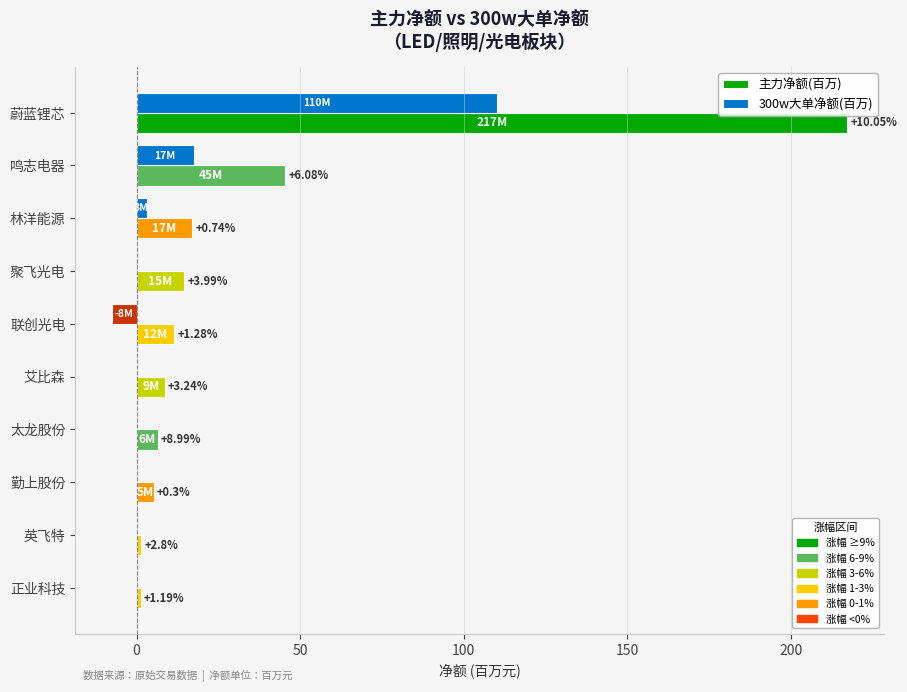

Which series has the largest range (max minus min)?

主力净额(百万)